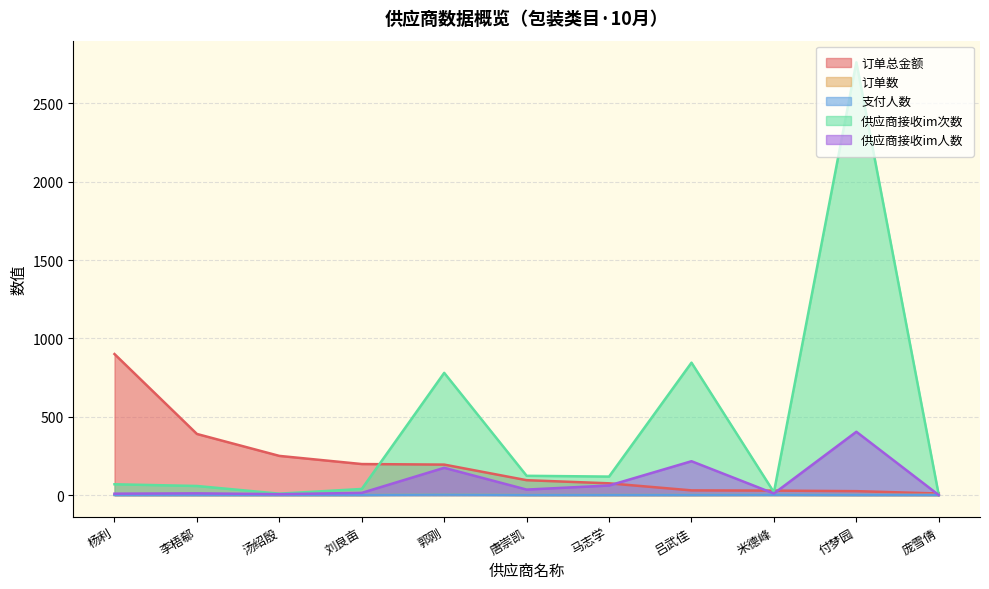

What is the highest value of the 支付人数 series?

3.0